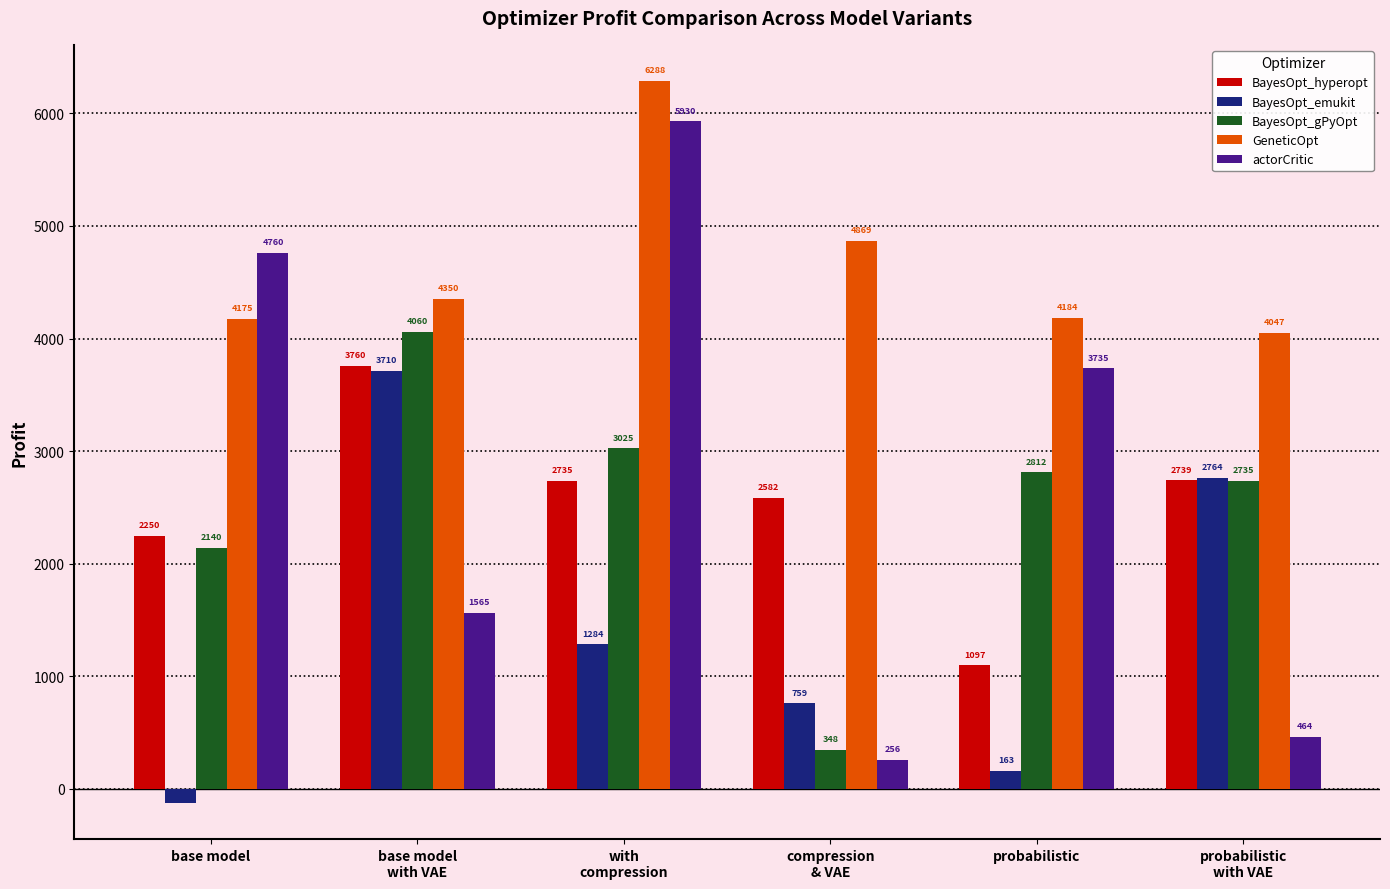

At how many categories does at least one series exceed 2813?

6